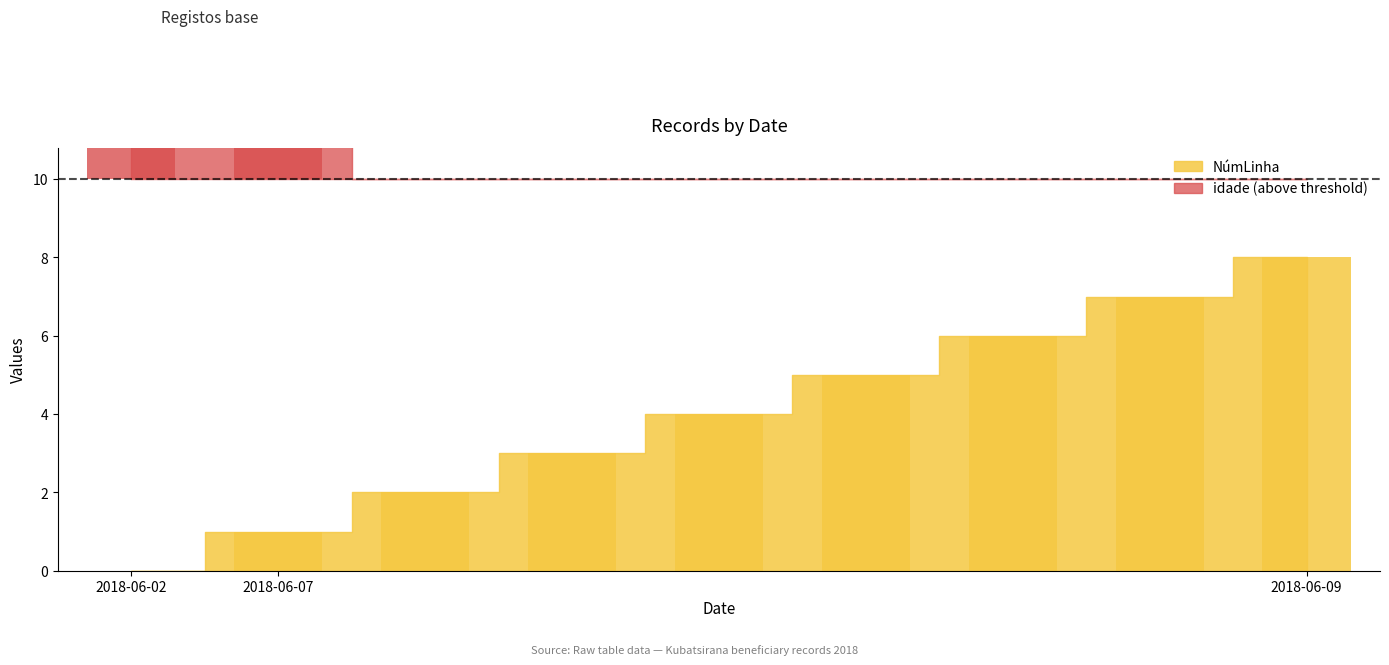

Between 2018-06-07 and 2018-06-09, which series saw the biggest shift?

NúmLinha